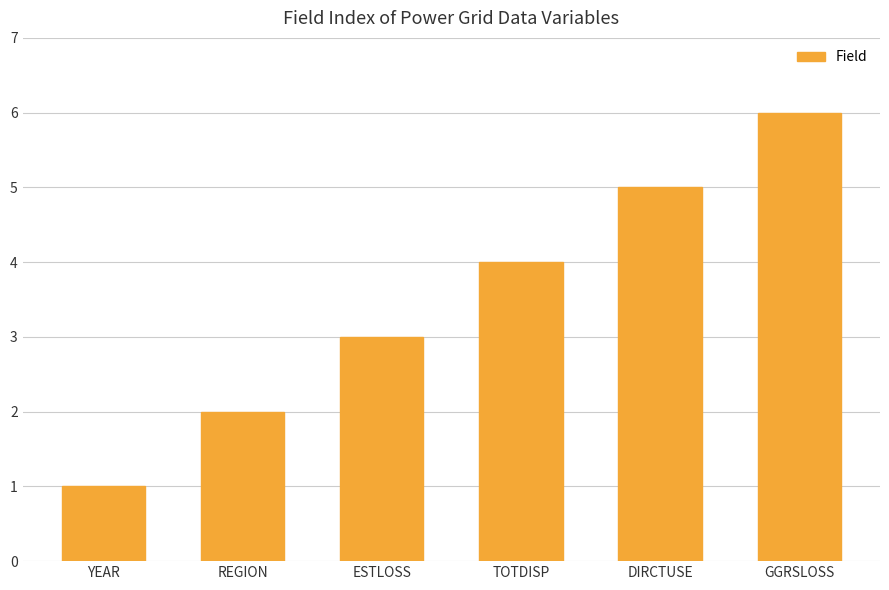

What is the label of the 3rd bar from the left?

ESTLOSS